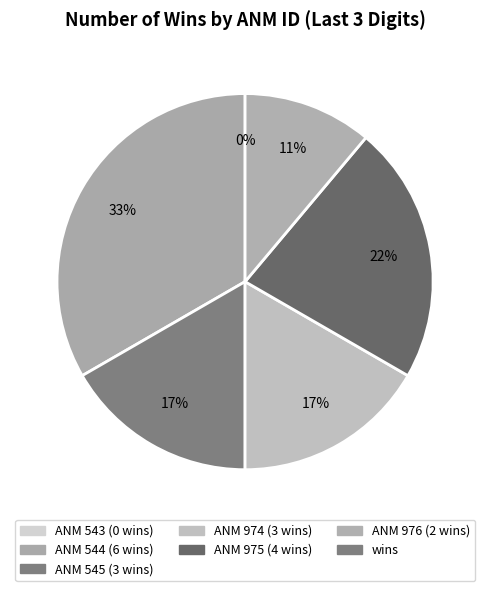

Count the number of slices in the pie.

6